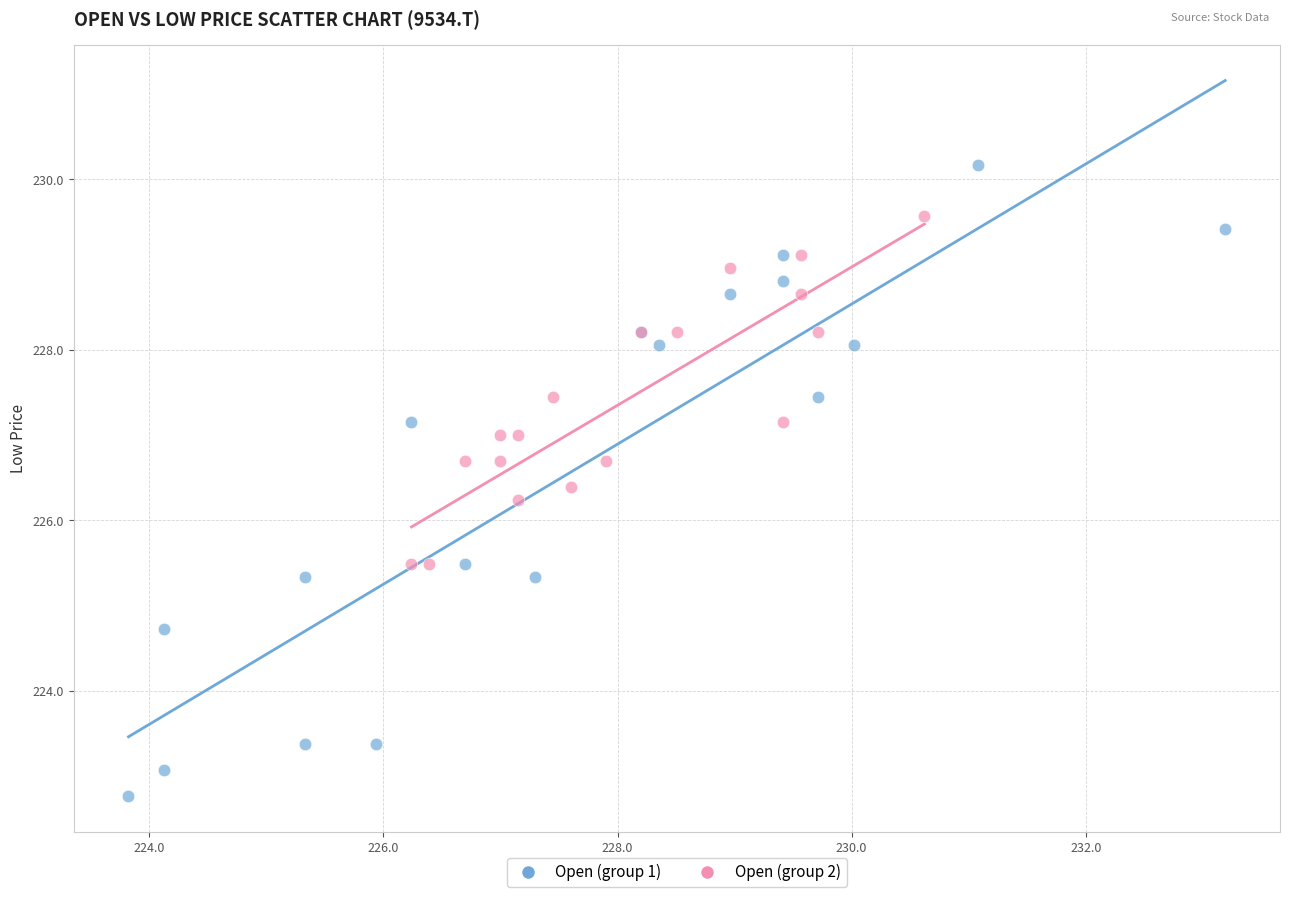

Which series has the largest Y range (max minus min)?

Open (group 1)